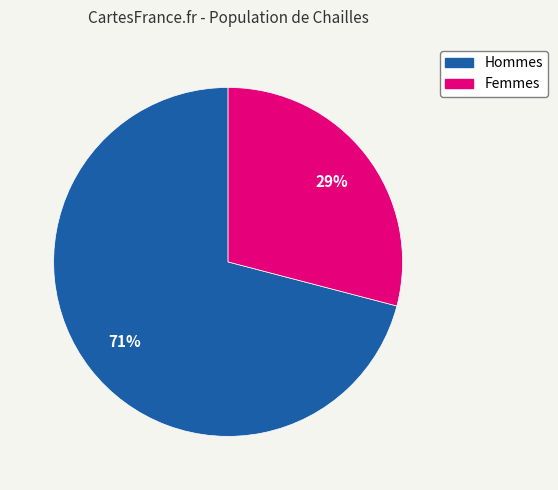

To the nearest percent, what is the difference between the largest and smallest slice percentages?

42%